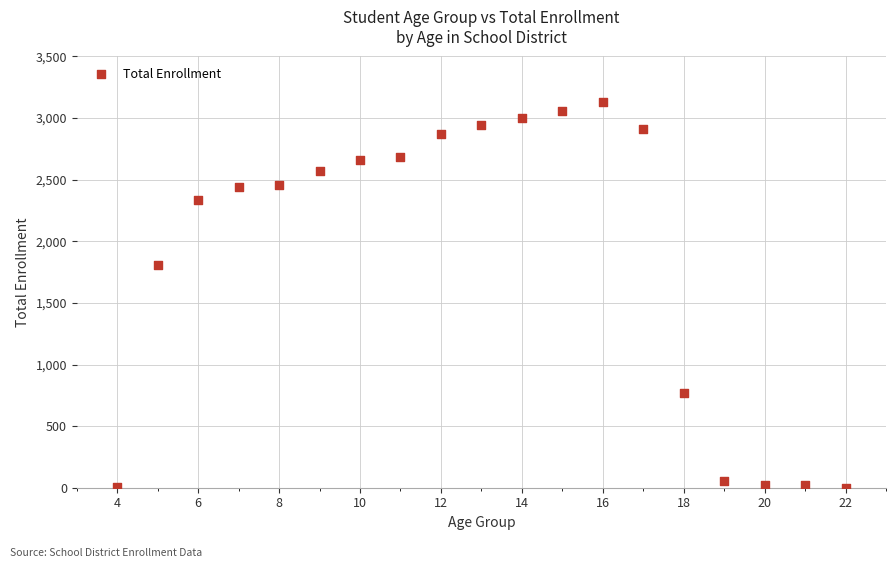

What Y value in the scatter plot is closest to 1567?

1805